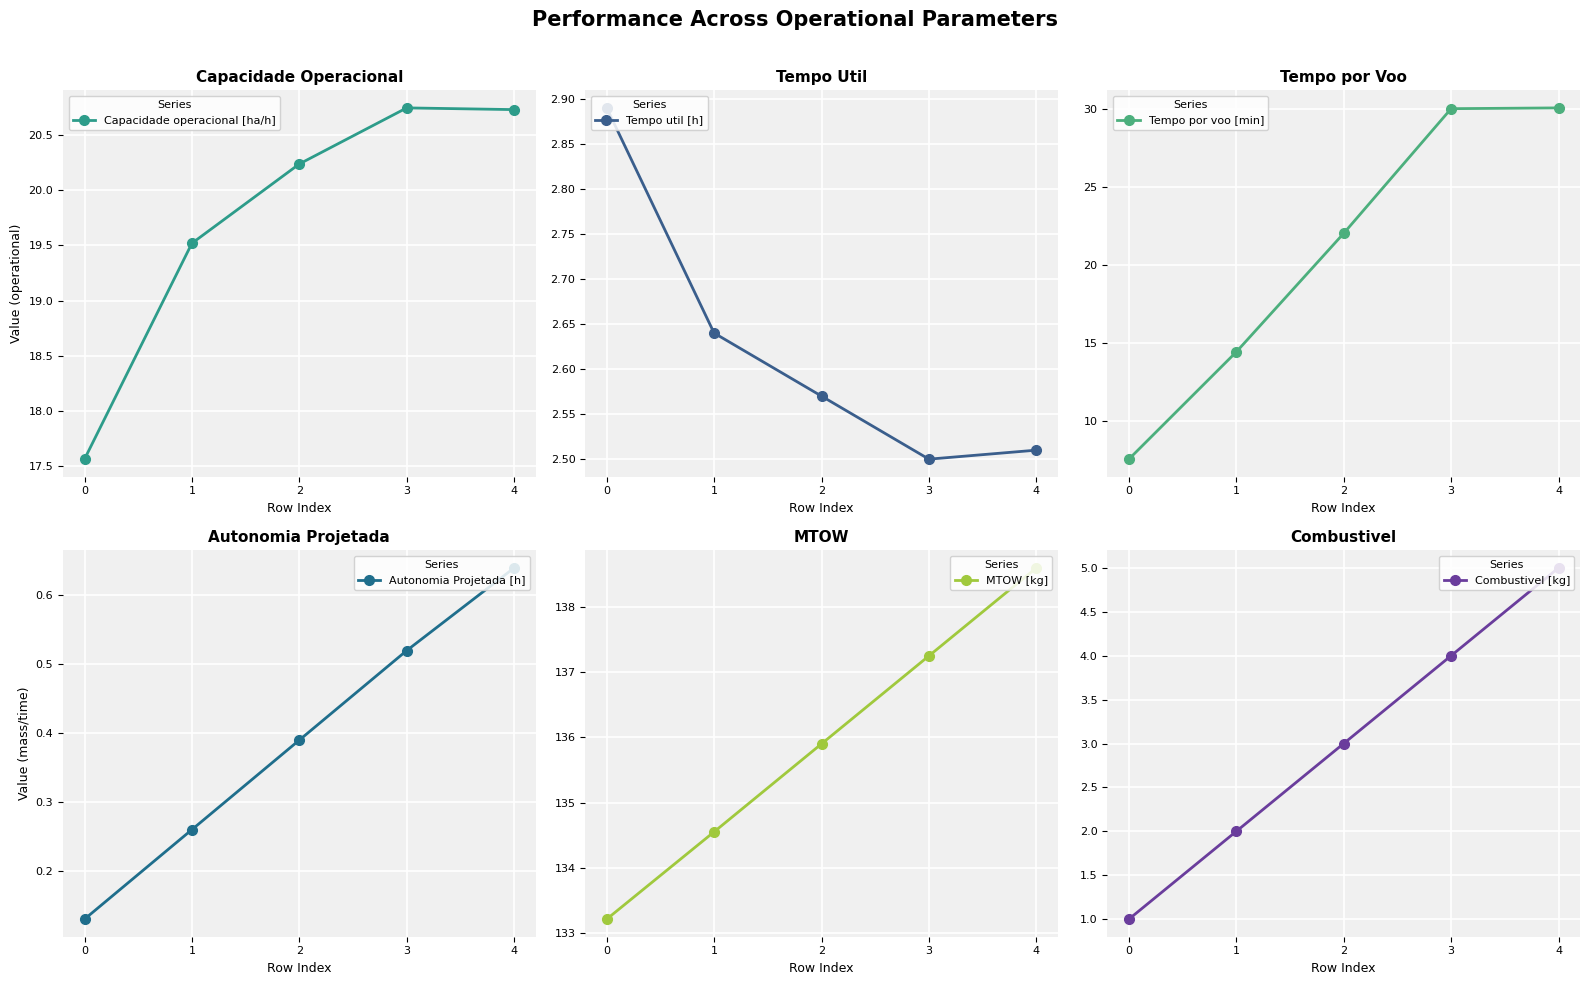

What is the minimum value for MTOW [kg]?

133.2